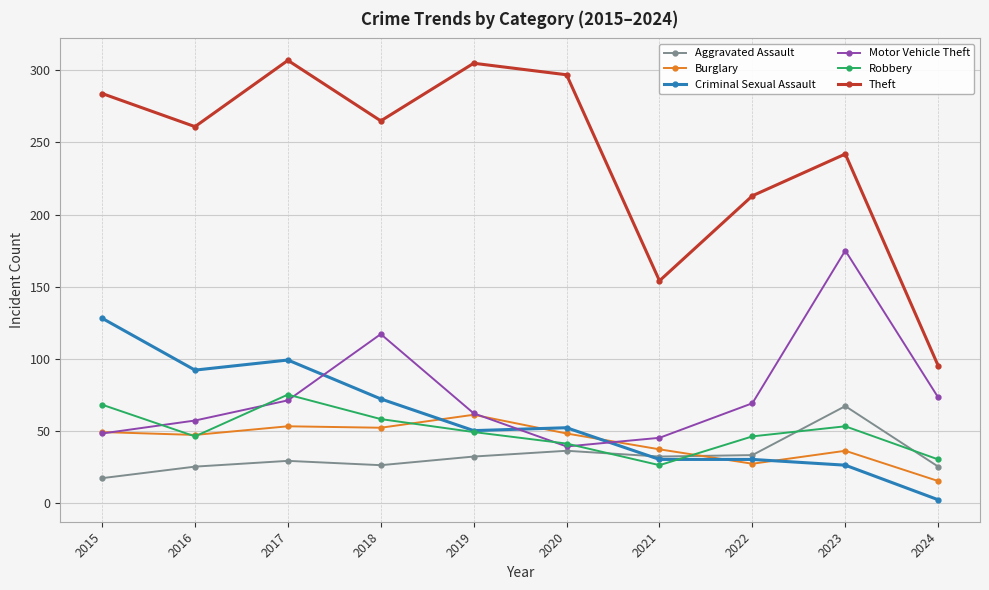

At which category does the chart reach its minimum across all series?

2024